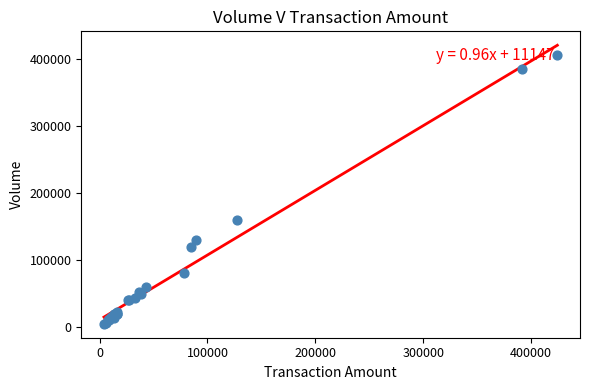

What Y value in the scatter plot is closest to 205000?

160000